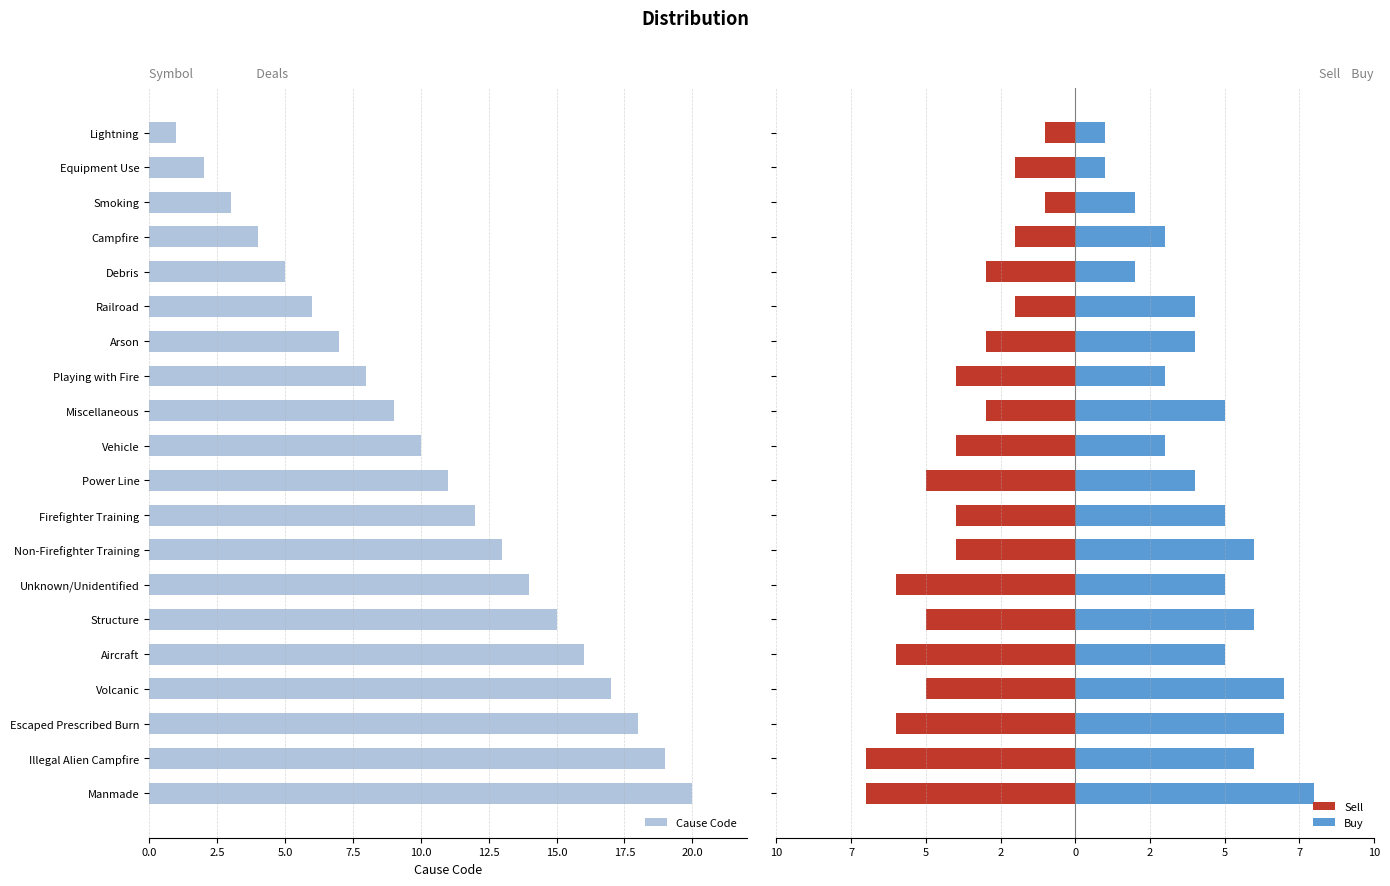

List the labels in order of Cause Code value, largest first.

Manmade, Illegal Alien Campfire, Escaped Prescribed Burn, Volcanic, Aircraft, Structure, Unknown/Unidentified, Non-Firefighter Training, Firefighter Training, Power Line, Vehicle, Miscellaneous, Playing with Fire, Arson, Railroad, Debris, Campfire, Smoking, Equipment Use, Lightning